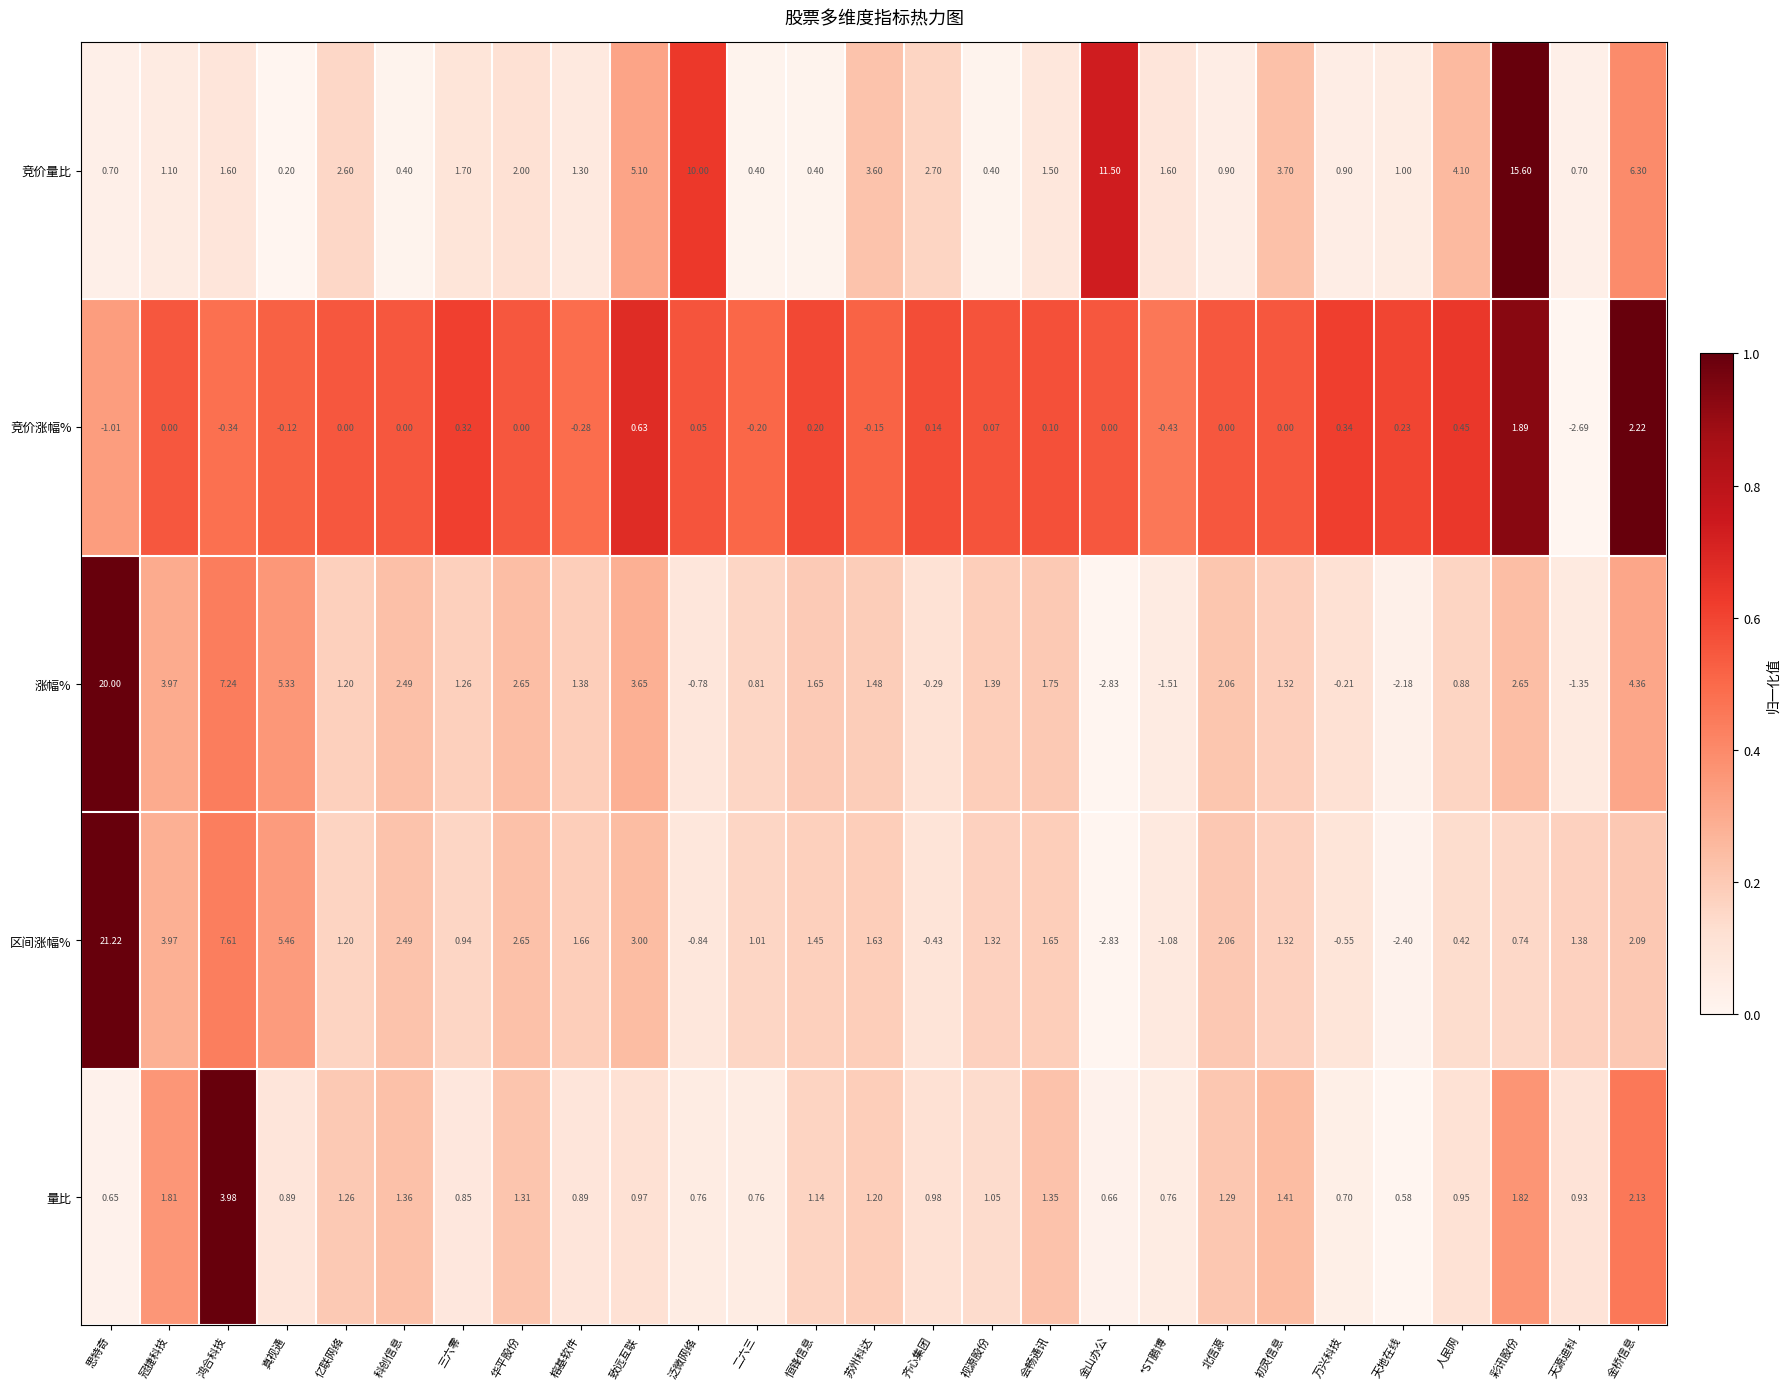

Where does the 涨幅% series first go above 1?

思特奇